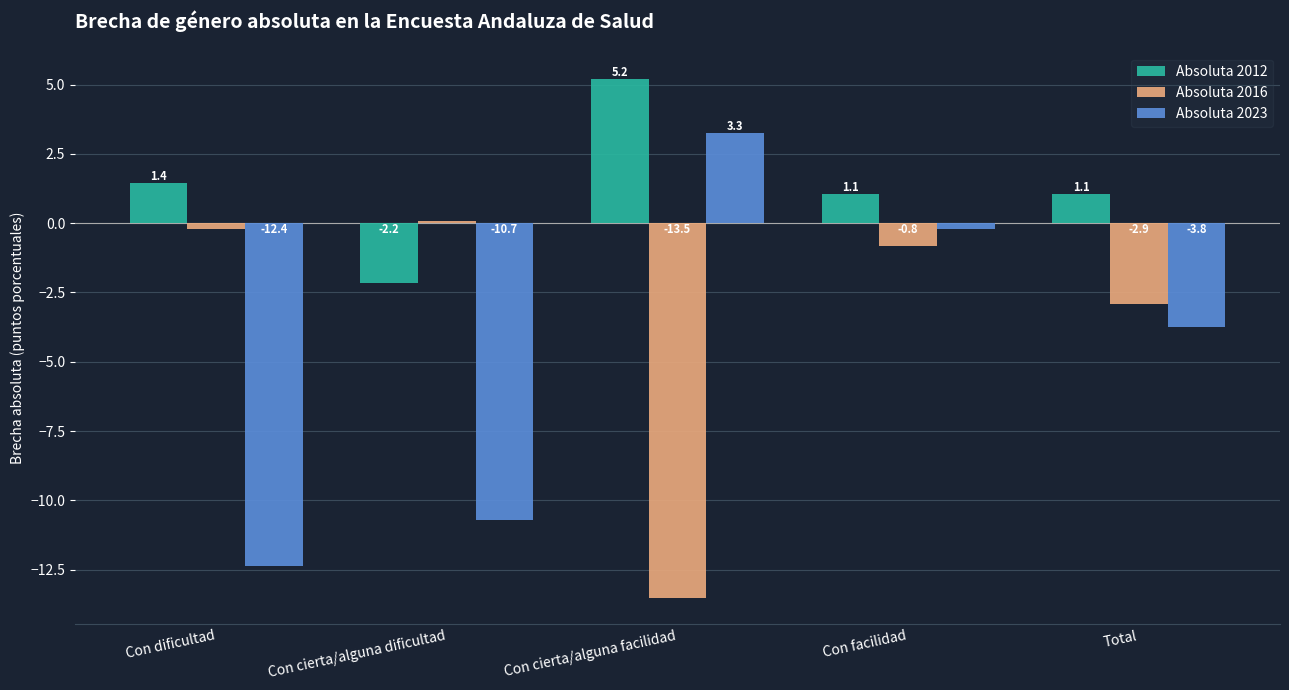

What are all the series names shown in the legend?

Absoluta 2012, Absoluta 2016, Absoluta 2023